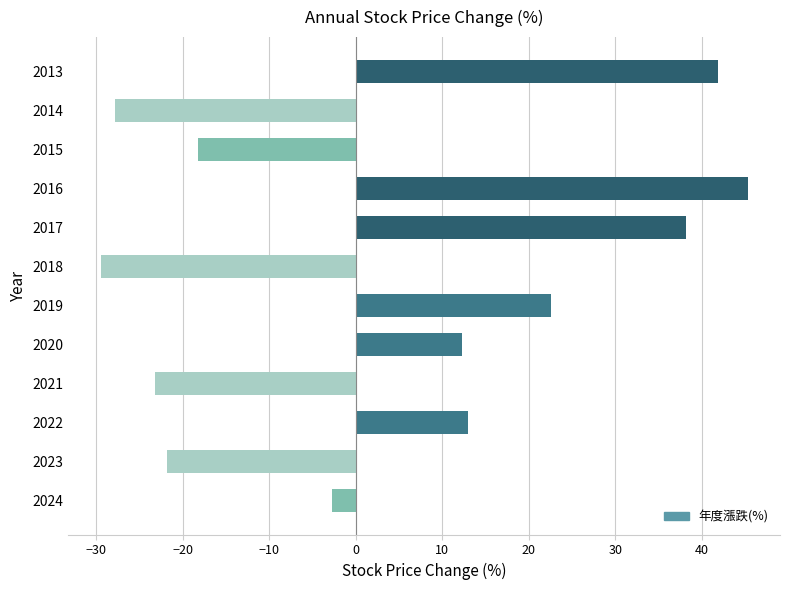

Count the number of values greater than 12.

6